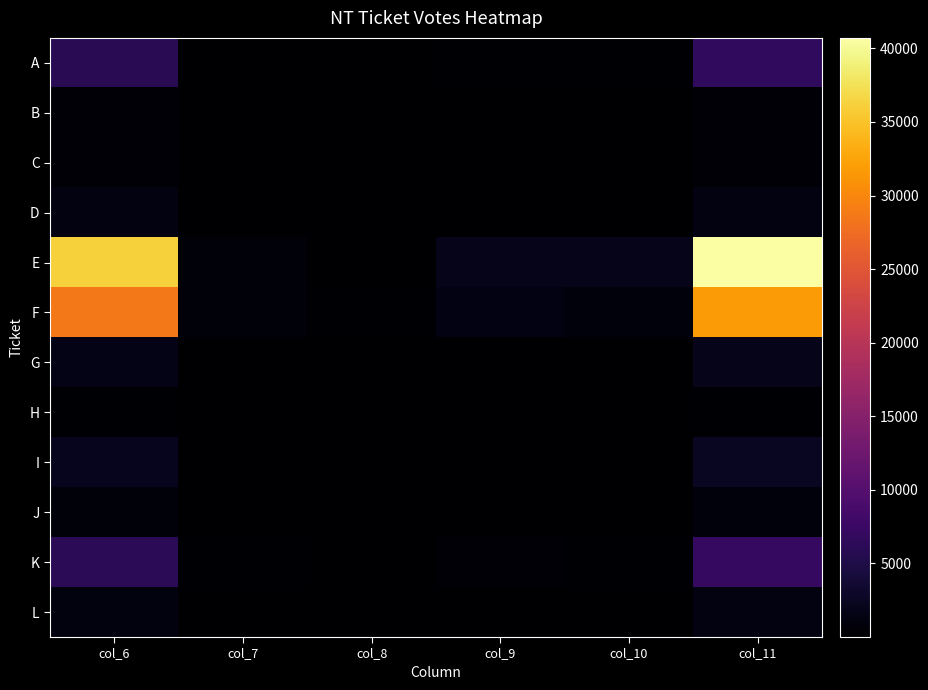

Which has a higher value, col_7 or col_10?

col_10